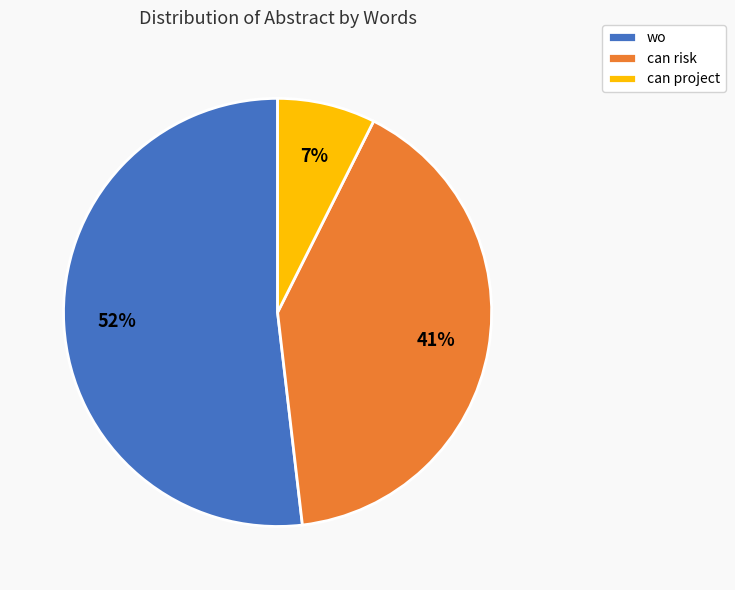

Is there any slice that represents more than half of the pie?

Yes